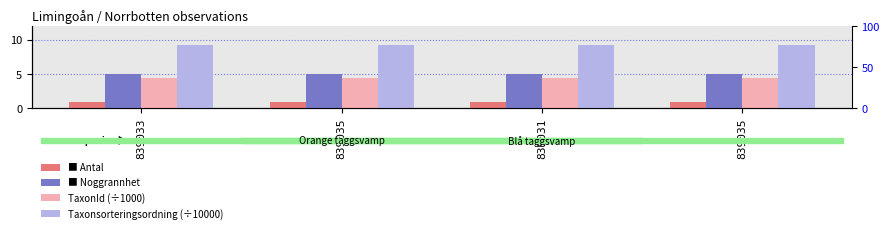

Which series has the largest total across all categories?

Taxonsorteringsordning (÷10000)